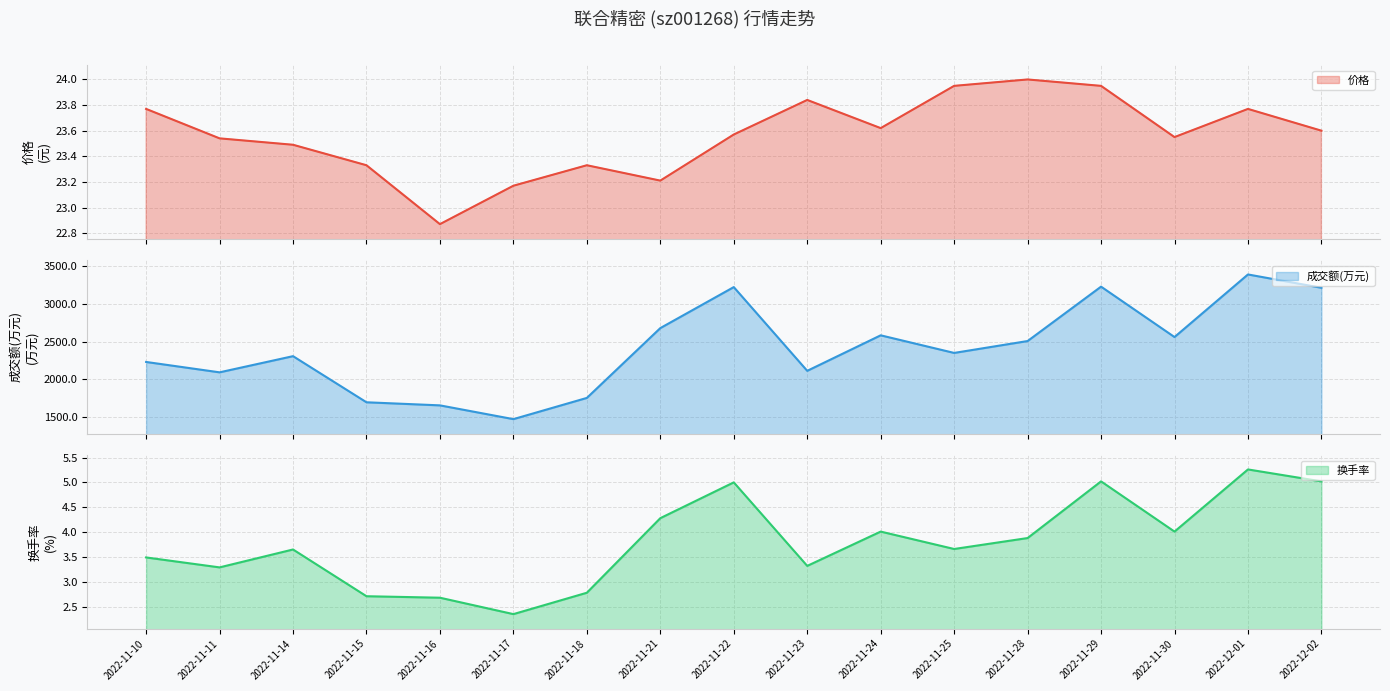

List the labels in order of 成交额(万元)（线） value, largest first.

2022-12-01, 2022-11-29, 2022-11-22, 2022-12-02, 2022-11-21, 2022-11-24, 2022-11-30, 2022-11-28, 2022-11-25, 2022-11-14, 2022-11-10, 2022-11-23, 2022-11-11, 2022-11-18, 2022-11-15, 2022-11-16, 2022-11-17